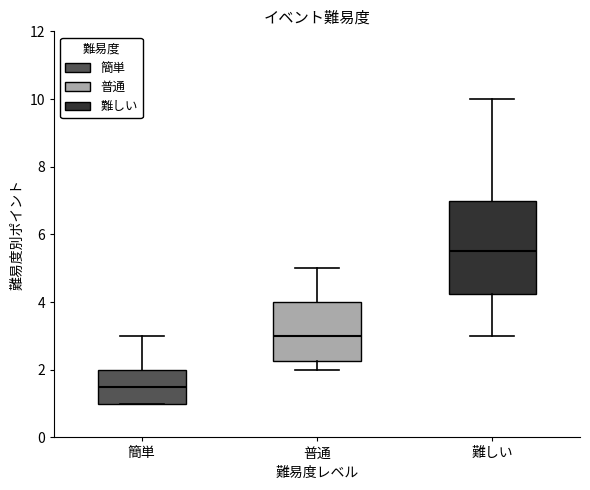

Where does the median line of the box for 普通 sit on the y-axis? The values are not printed on the chart, so give them approximately, as read against the axis.

3.0